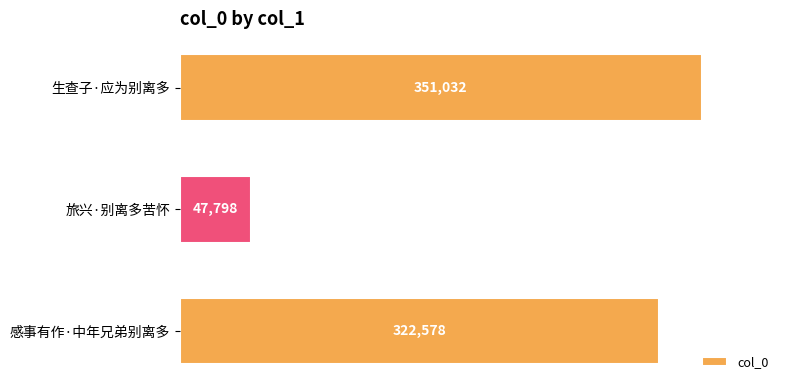

What is the sum of all values?

721408